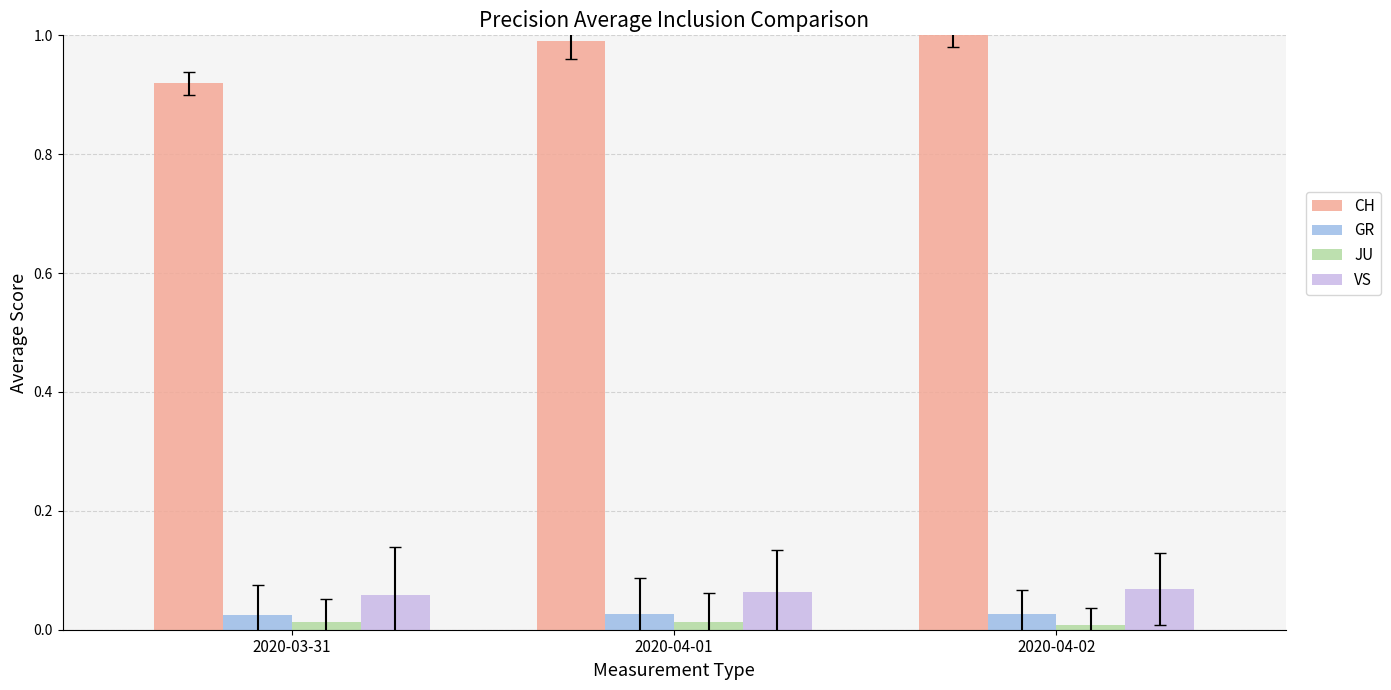

The JU series shows 0.0 at 2020-04-01. True or false?

True